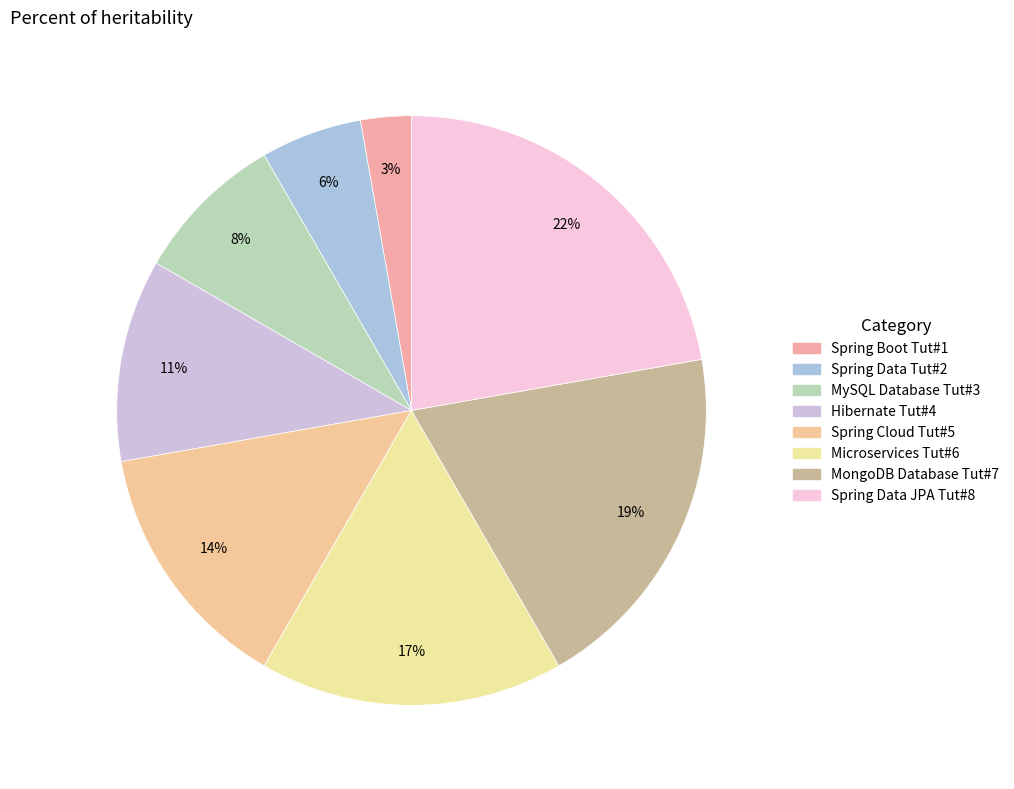

To the nearest percent, what is the difference between the Spring Boot Tut#1 and Spring Cloud Tut#5 slice percentages?

11%